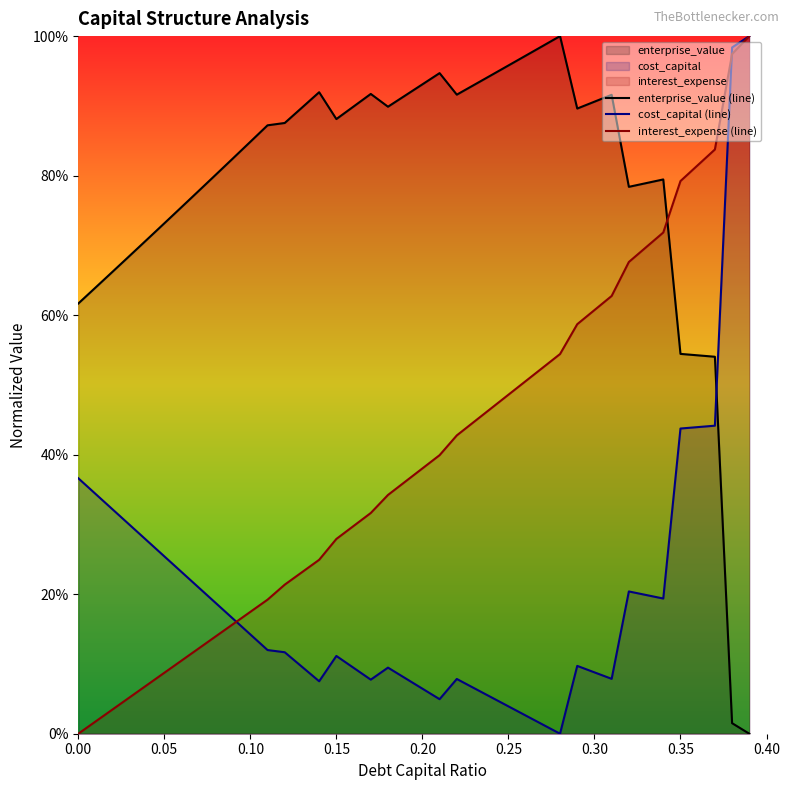

Which series has the largest range (max minus min)?

enterprise_value (line)